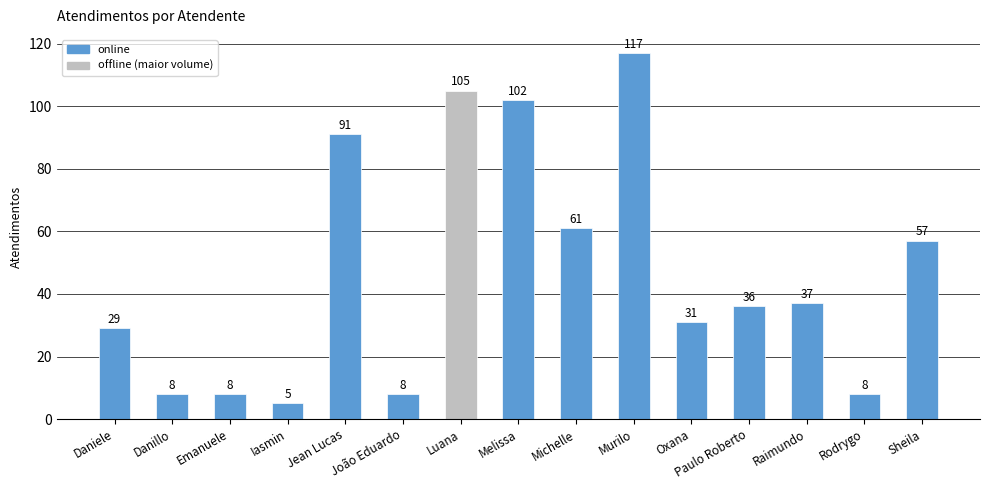

Read the value at Luana, to the nearest 50.

100